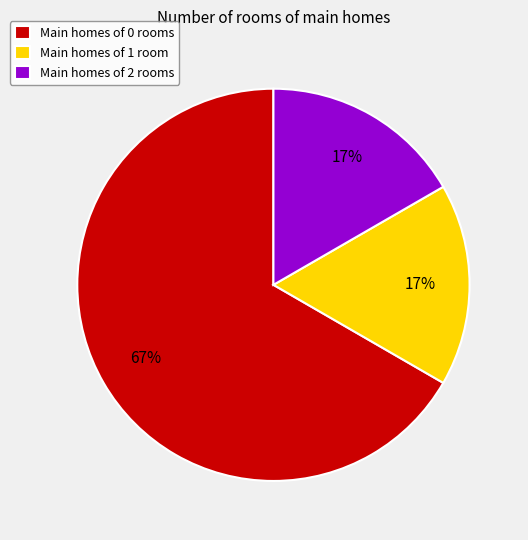

True or false: Main homes of 0 rooms accounts for 67% of the total.

True